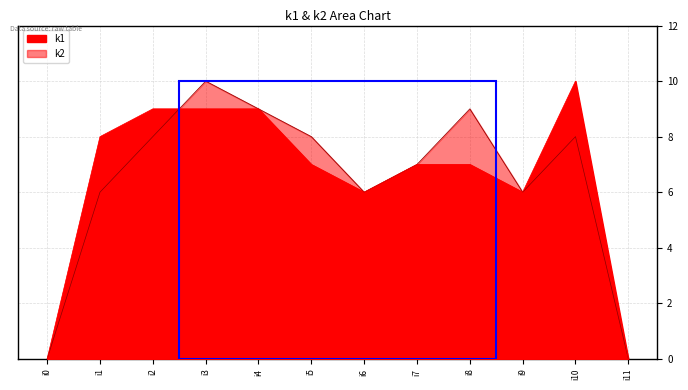

Which category has the highest value across all series?

i10